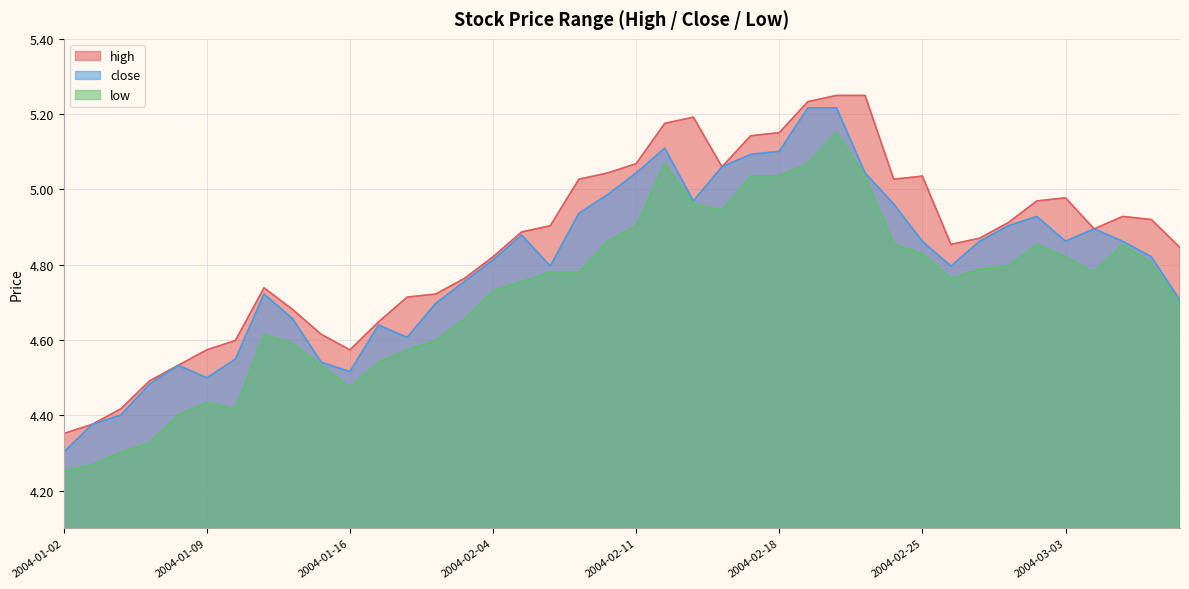

What is the maximum value shown in the chart?

5.2